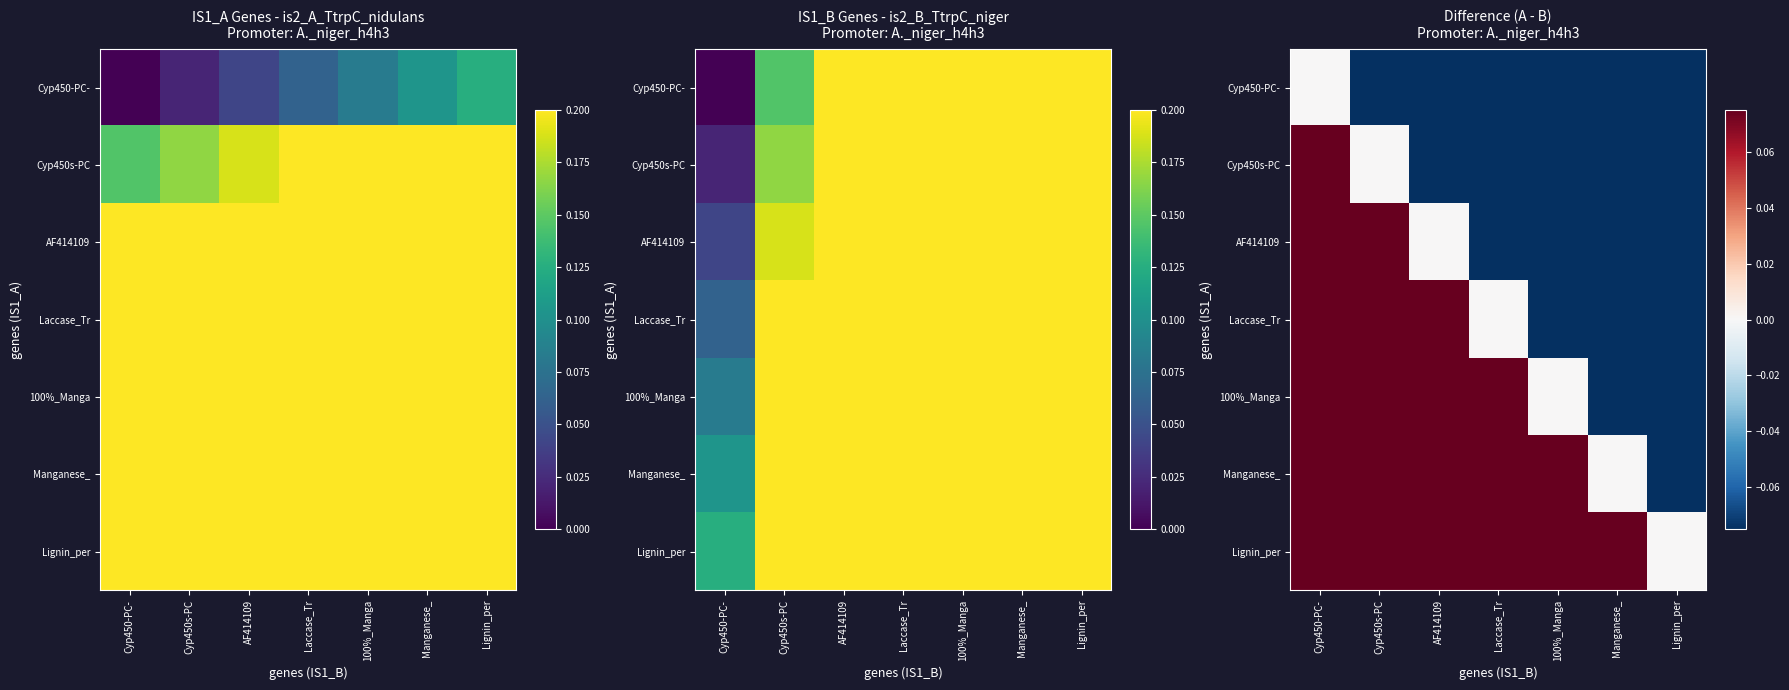

What is the difference between the maximum and minimum values in the Cyp450s-PC series?

0.8